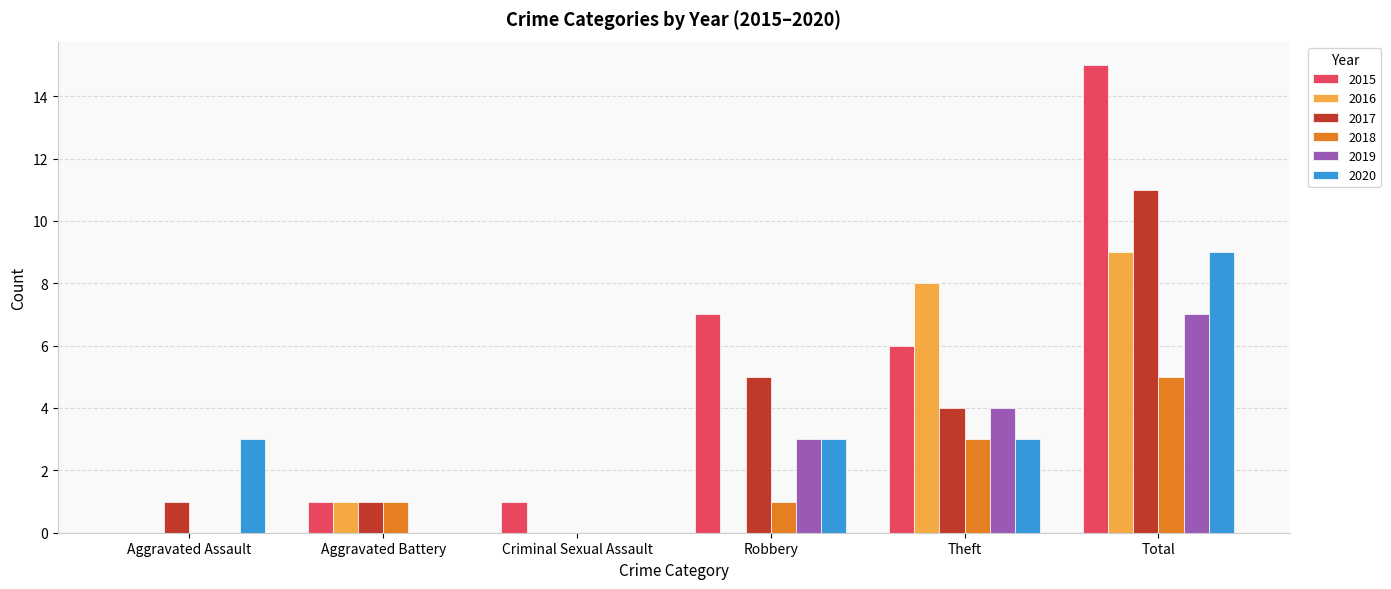

True or false: 2015 has a value of 10 at Aggravated Assault.

False